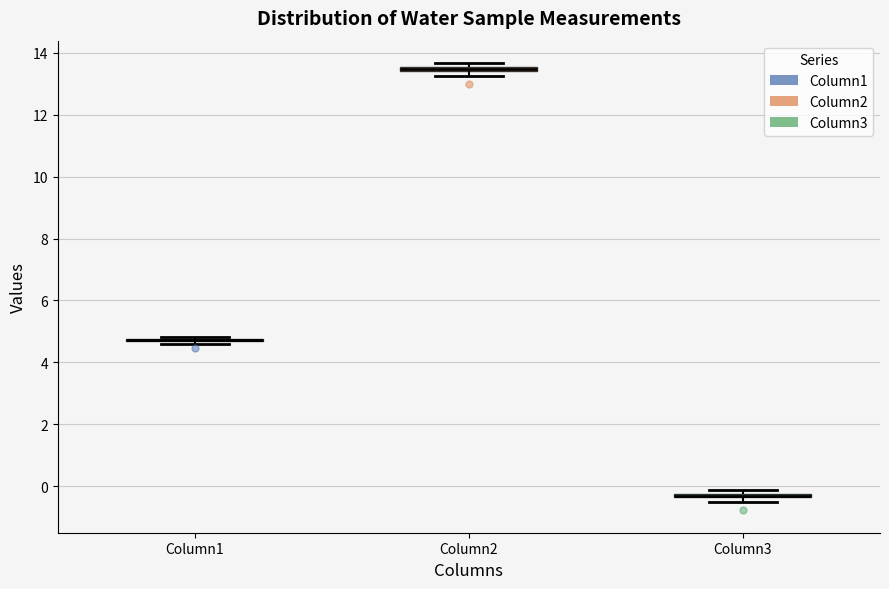

Where is the lower edge of the box for Column3 on the y-axis? The values are not printed on the chart, so give them approximately, as read against the axis.

-0.4